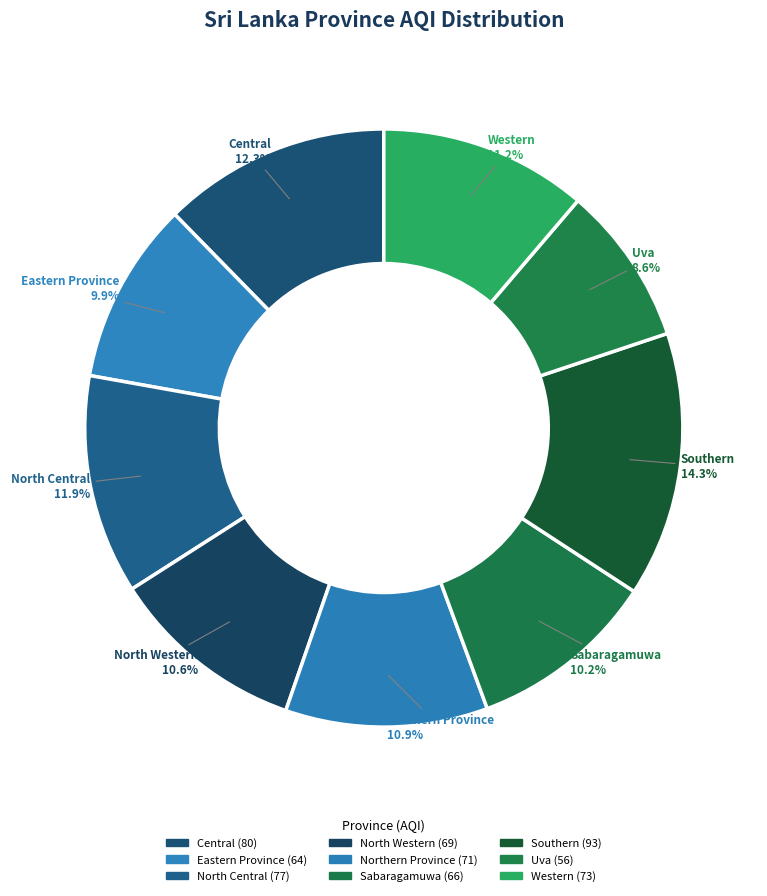

To the nearest percent, what is the difference between the largest and smallest slice percentages?

6%